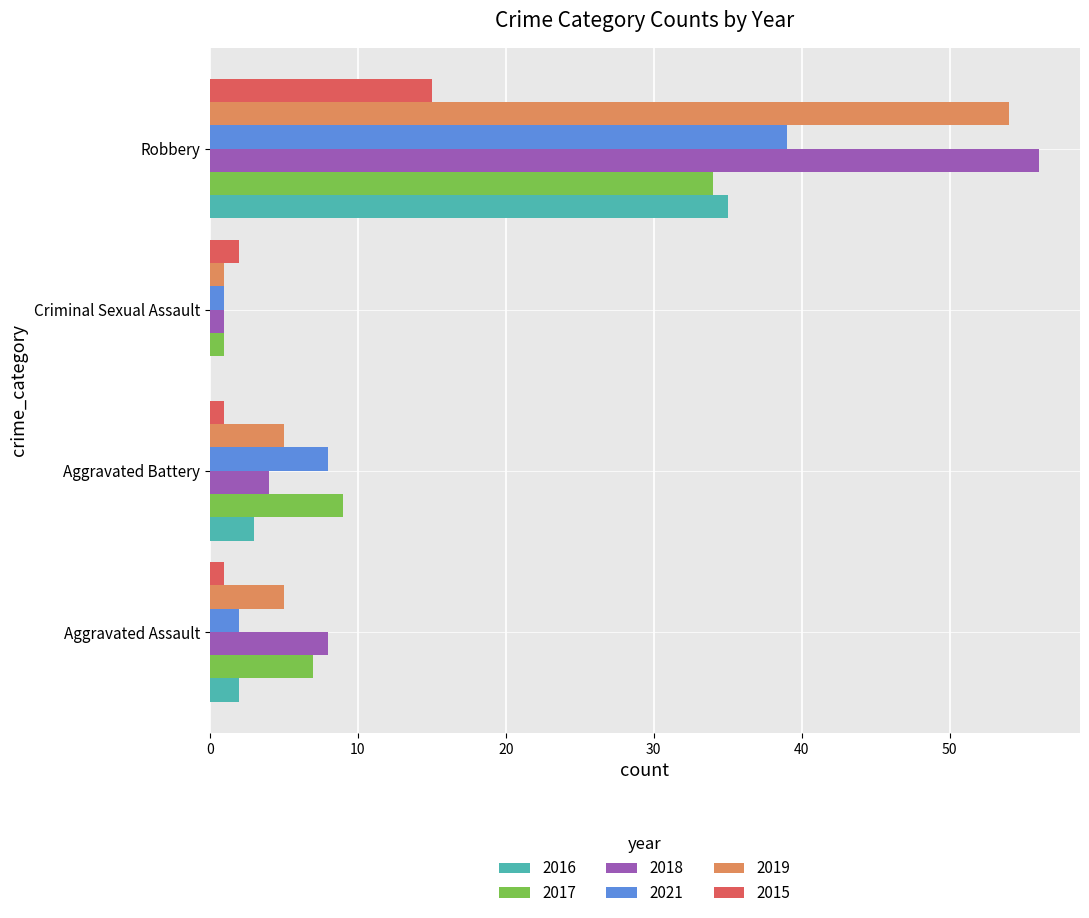

What is the difference between the 2018 values at Criminal Sexual Assault and Aggravated Battery?

3